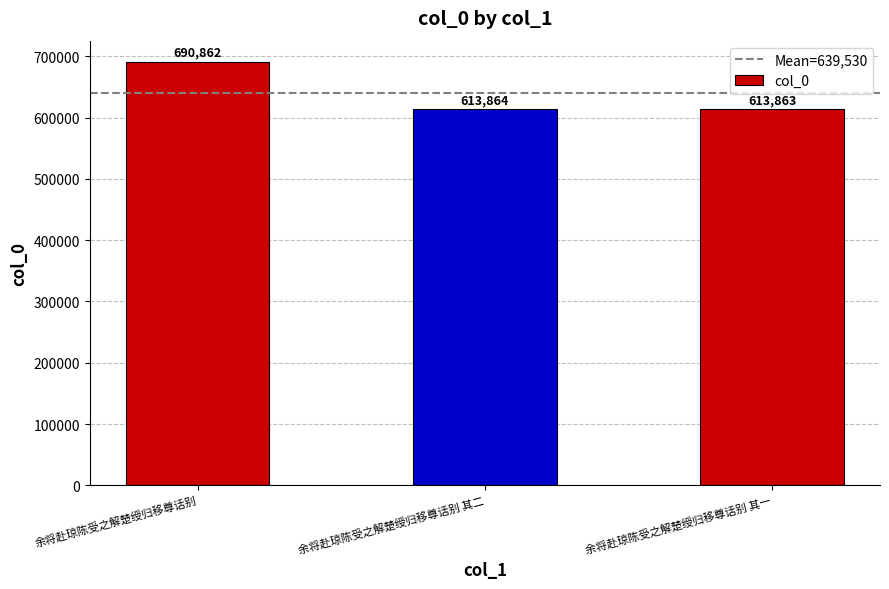

At which category does the chart reach its minimum across all series?

余将赴琼陈受之解楚绶归移尊话别 其一